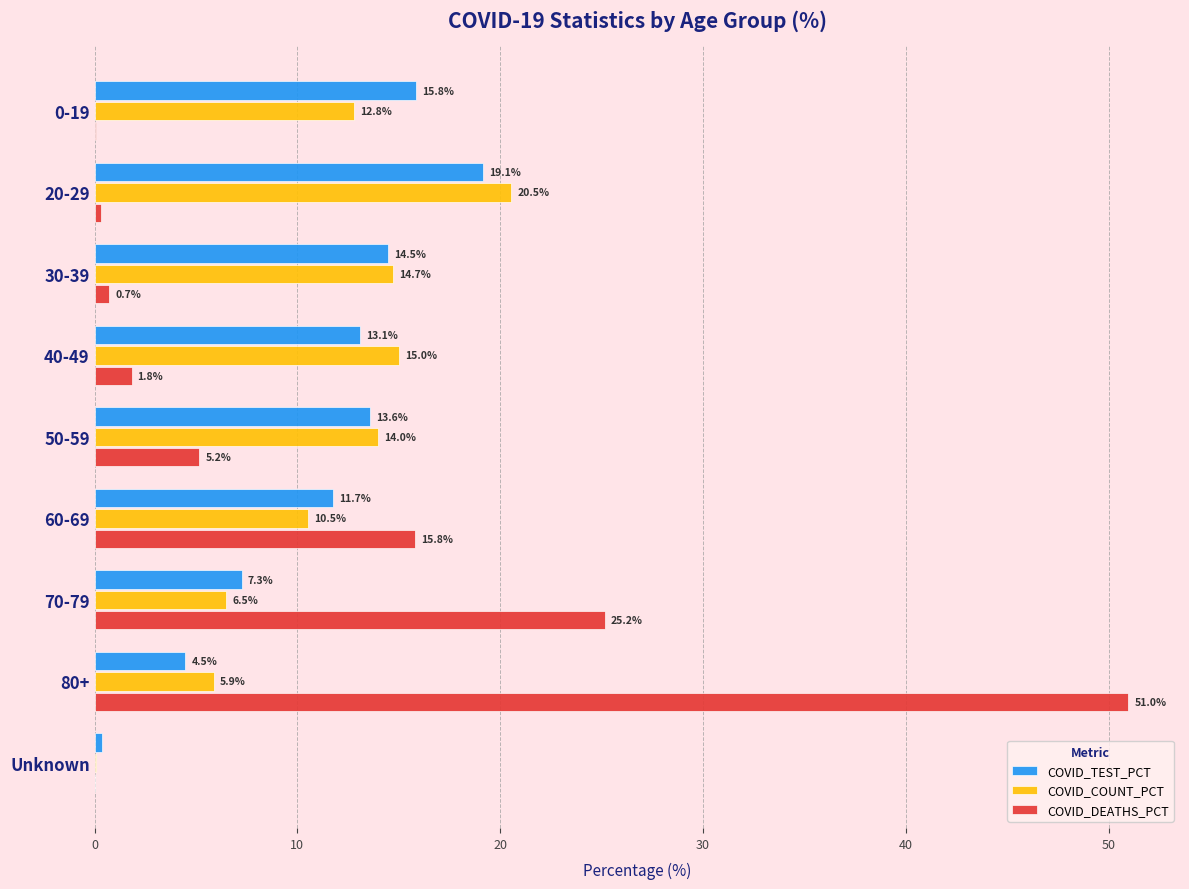

Is the value of COVID_DEATHS_PCT at 20-29 greater than the value of COVID_TEST_PCT at 30-39?

No